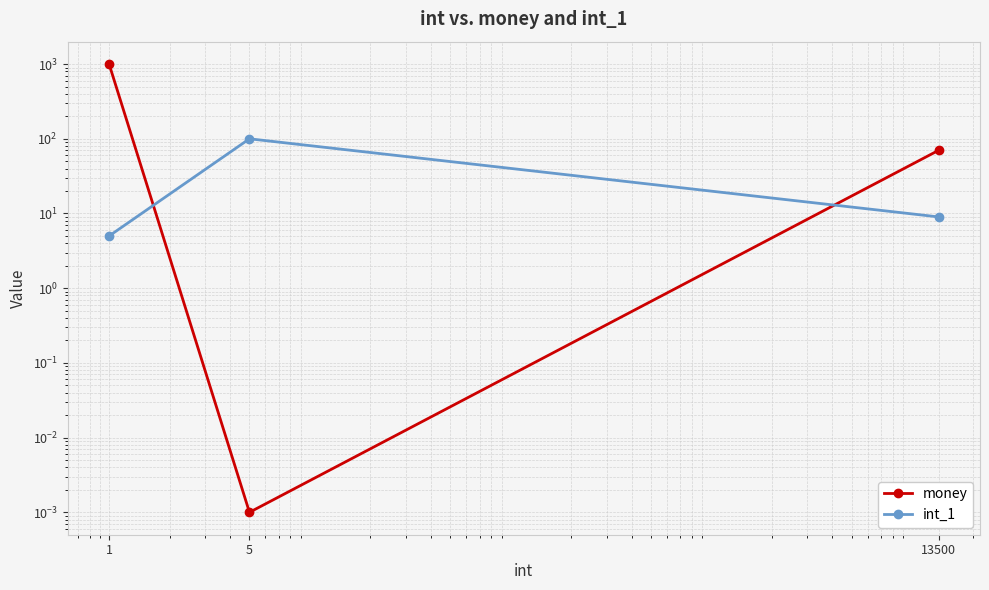

Between 1 and 13500, which series saw the biggest shift?

money